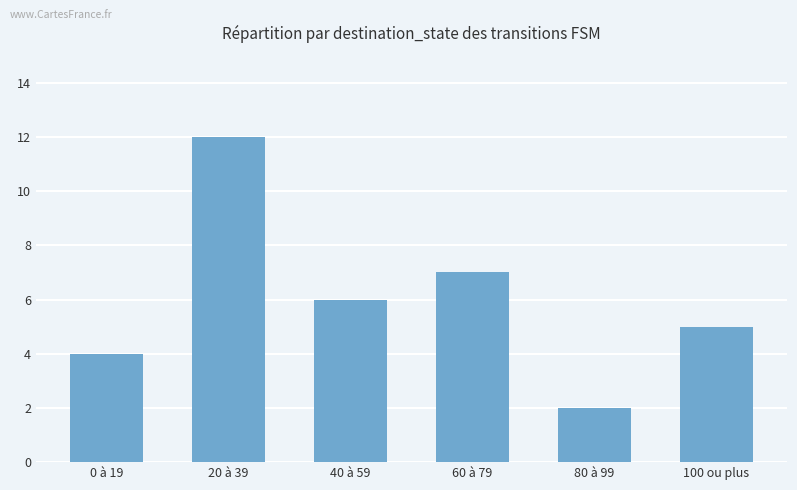

Where is the data nearest to the value 7?

60 à 79